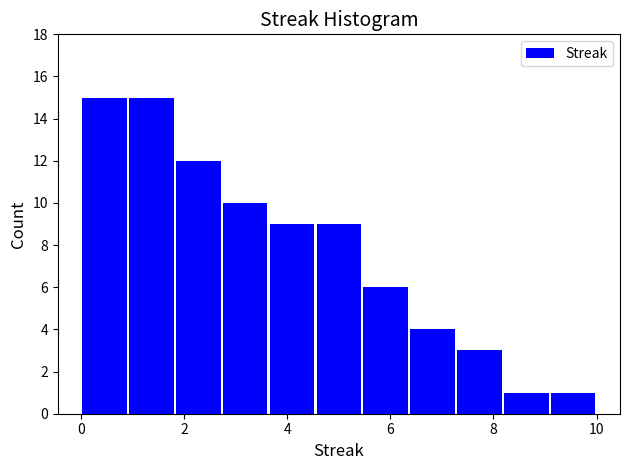

What is the height of the bar covering 7.2 to 8.2 on the x-axis? Neither the bar edges nor the heights are printed on the chart, so give them approximately, as read against the axes.

3